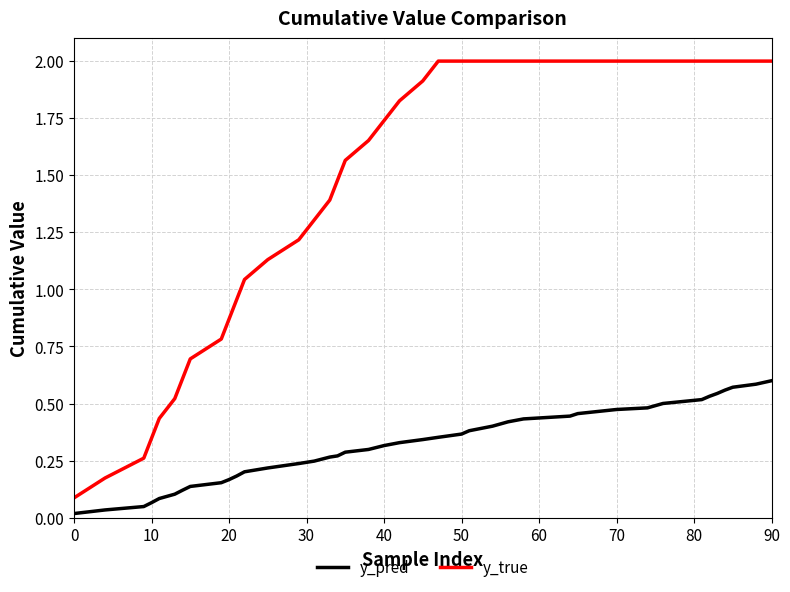

True or false: y_pred and y_true intersect in this chart.

False